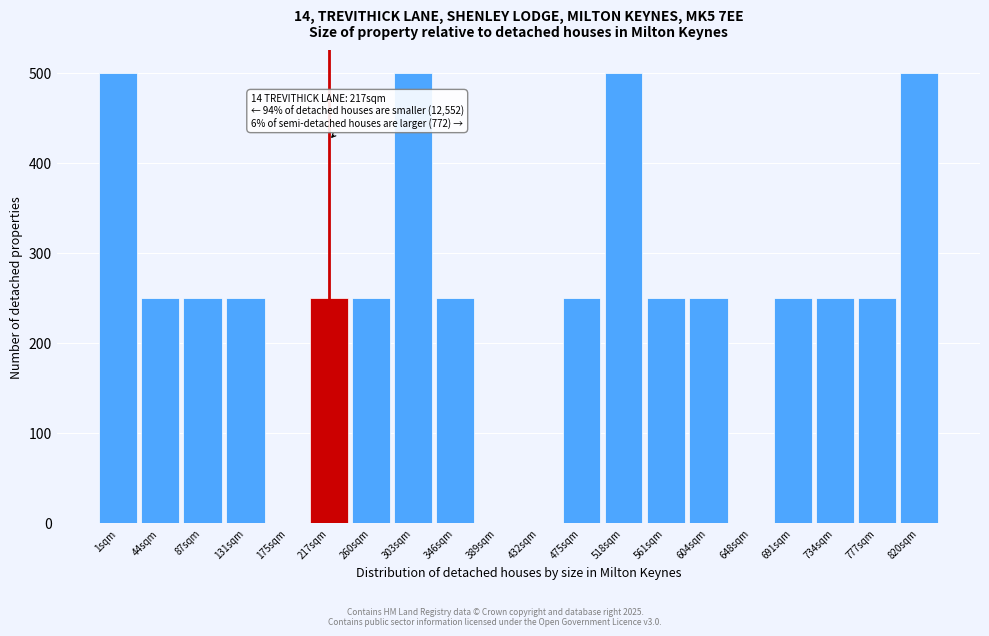

Reading right to left, extract all data points from this chart.

820sqm=500	777sqm=250	734sqm=250	691sqm=250	648sqm=0	604sqm=250	561sqm=250	518sqm=500	475sqm=250	432sqm=0	389sqm=0	346sqm=250	303sqm=500	260sqm=250	217sqm=250	175sqm=0	131sqm=250	87sqm=250	44sqm=250	1sqm=500